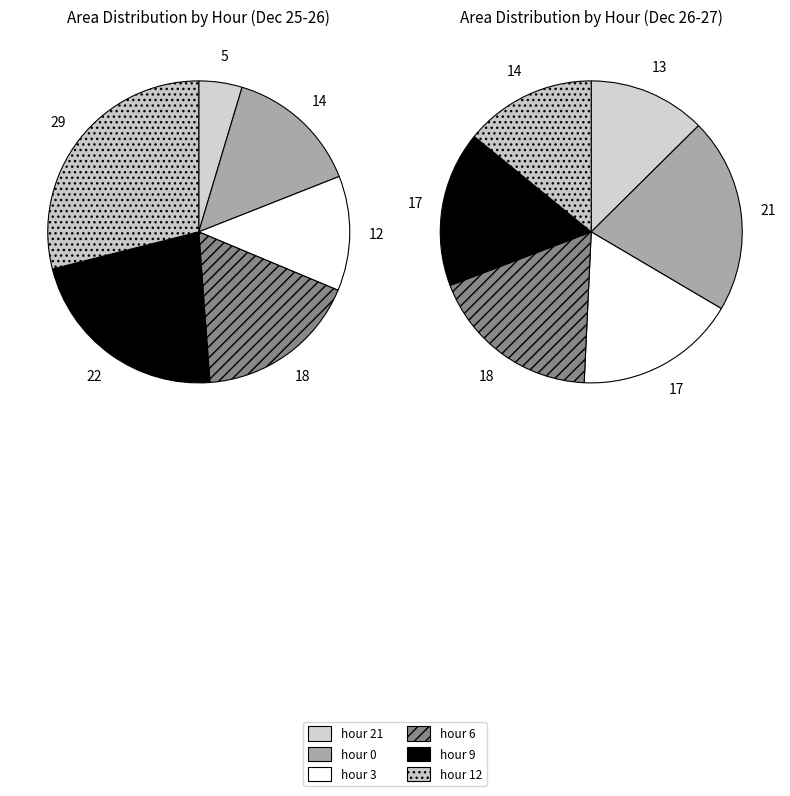

Is 0 the majority of the pie?

No